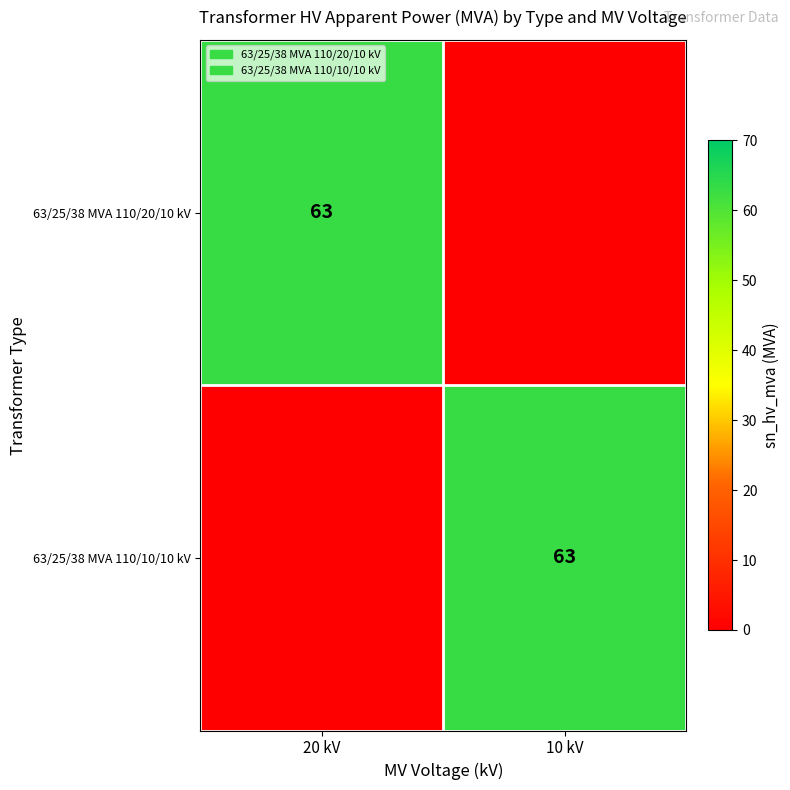

True or false: 63/25/38 MVA 110/20/10 kV has a value of 16 at 20 kV.

False